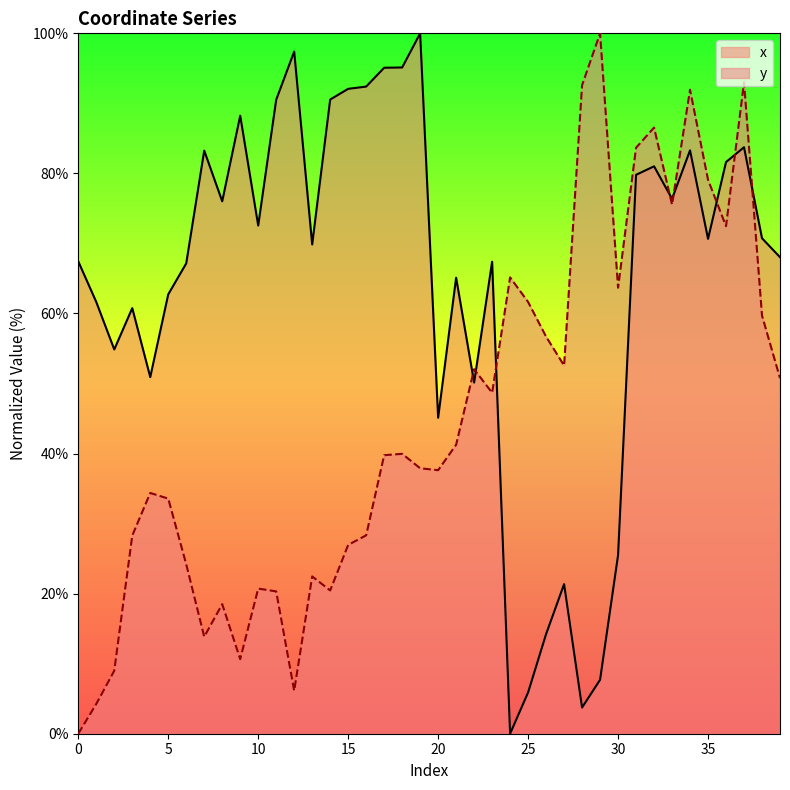

What is the difference between the highest and lowest values at 34?

8.7